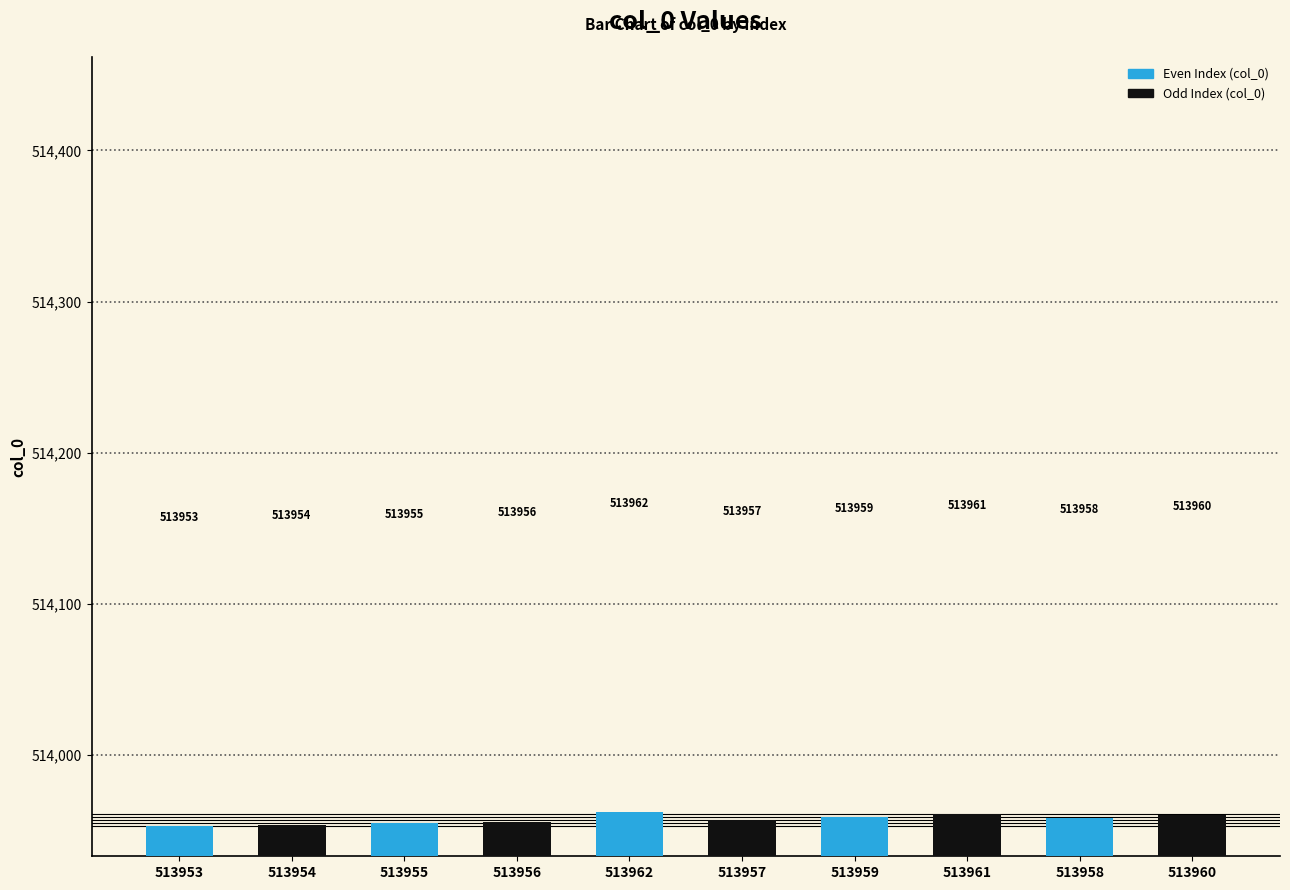

What is the label of the 2nd bar from the left?

513954